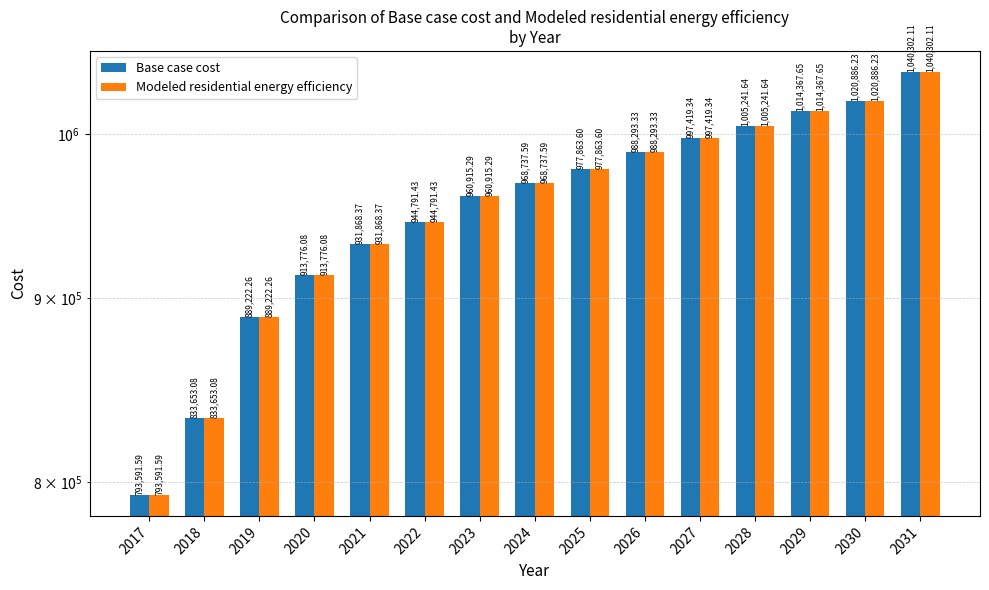

What are all the series names shown in the legend?

Base case cost, Modeled residential energy efficiency